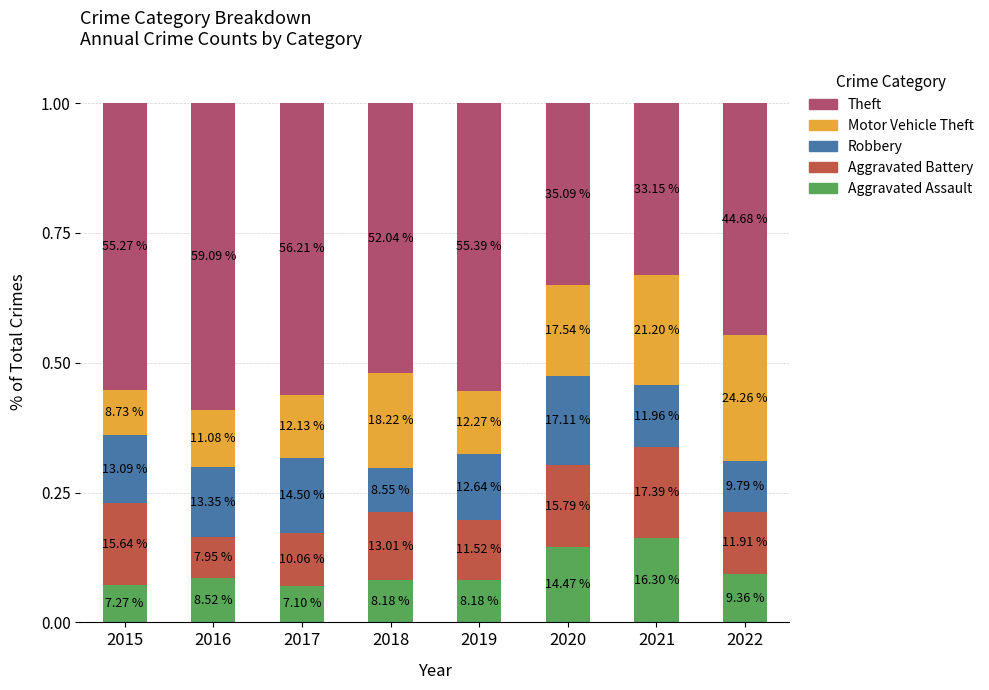

Which series changed the most between 2018 and 2022?

Theft